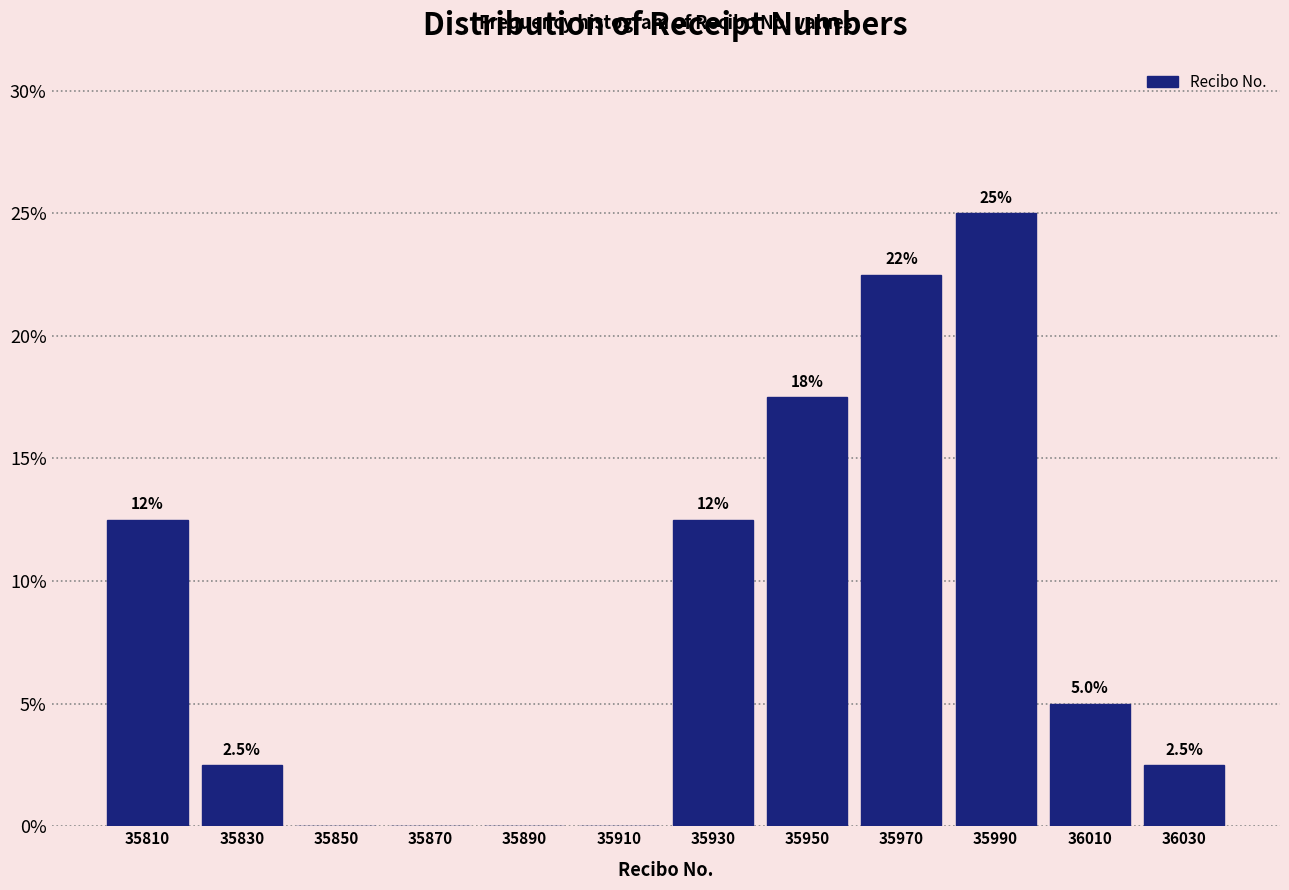

Which range on the x-axis has the tallest bar?

35980 to 36000